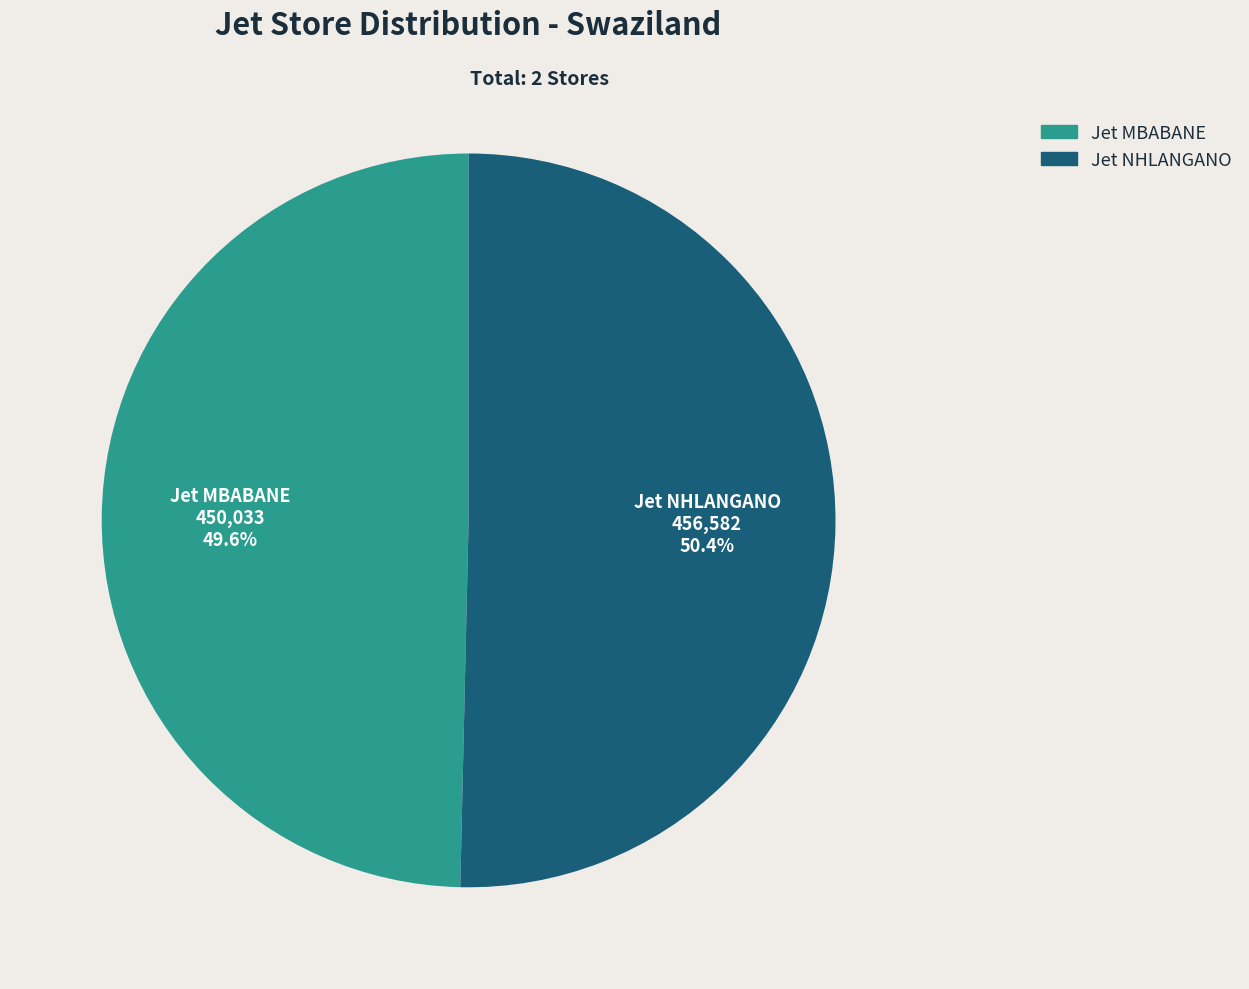

True or false: Jet MBABANE accounts for 65% of the total.

False